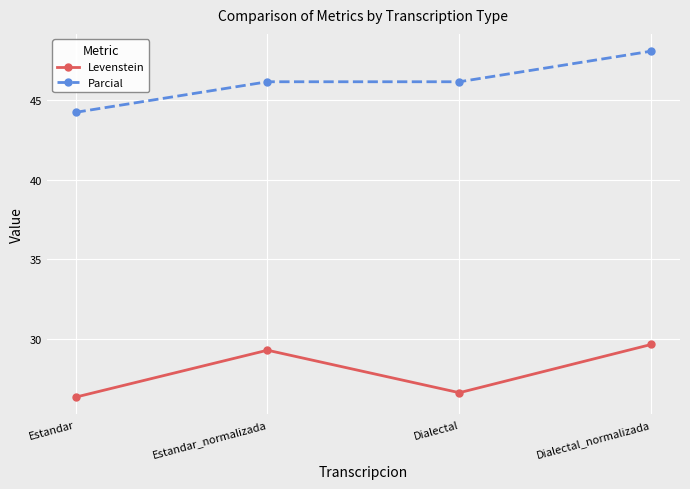

Which label corresponds to the largest value in the chart?

Dialectal_normalizada